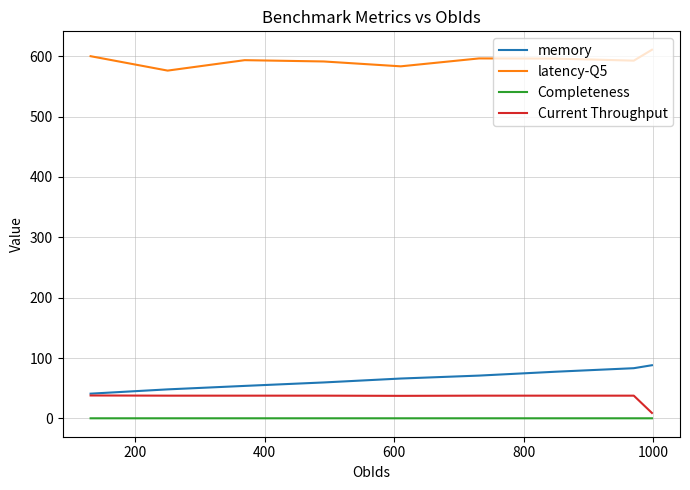

Rank the series by their maximum value, from lowest to highest.

Completeness, Current Throughput, memory, latency-Q5